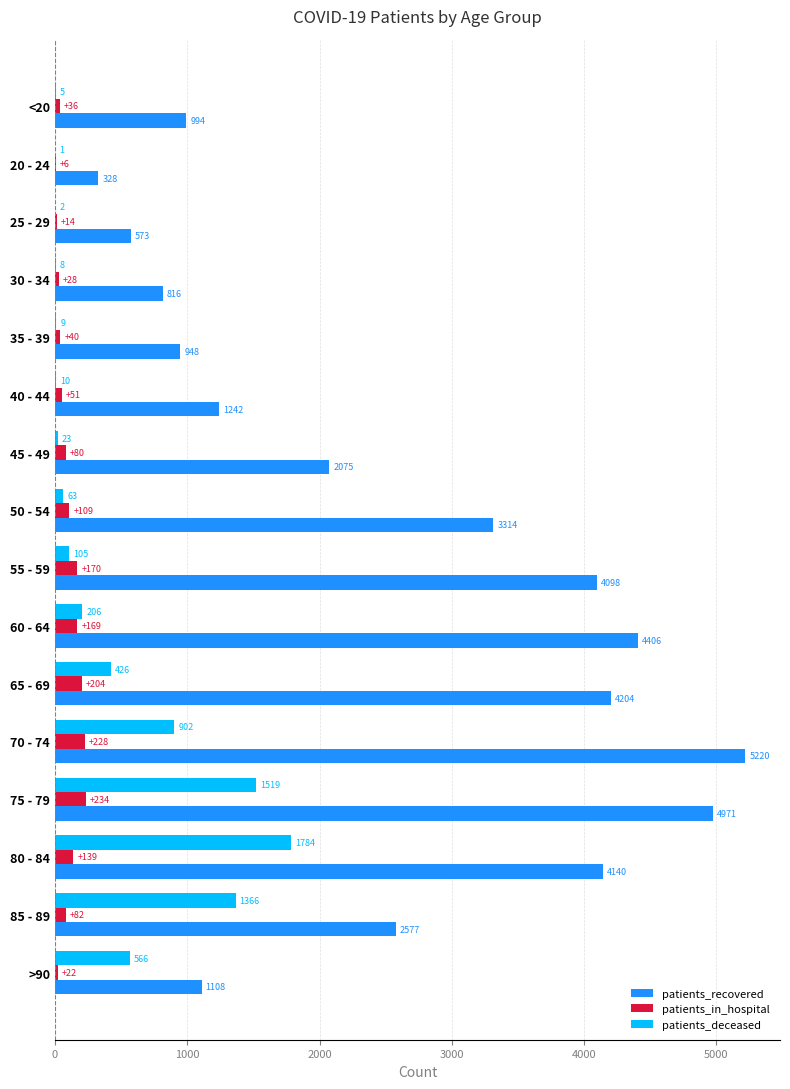

How many categories are shown in the chart?

16